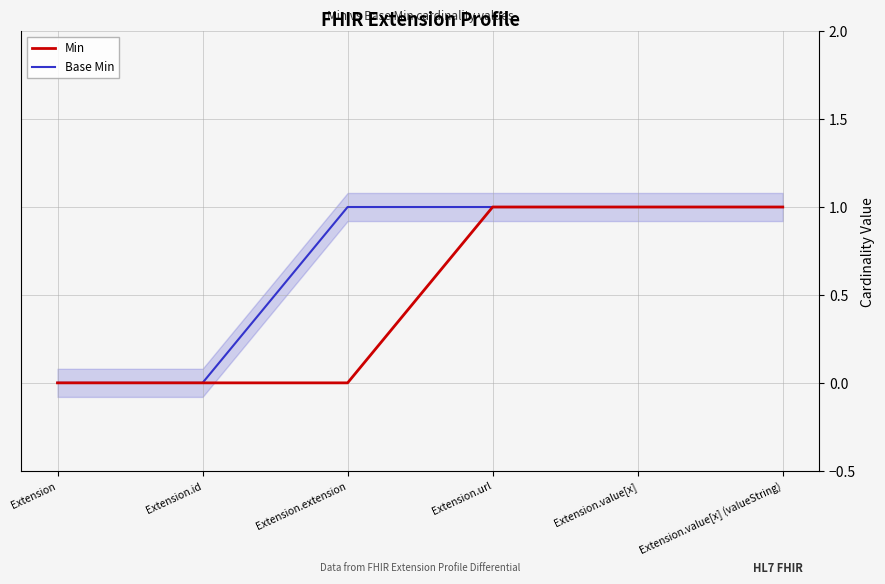

Rank the series at Extension.extension from lowest to highest value.

Min, Base Min